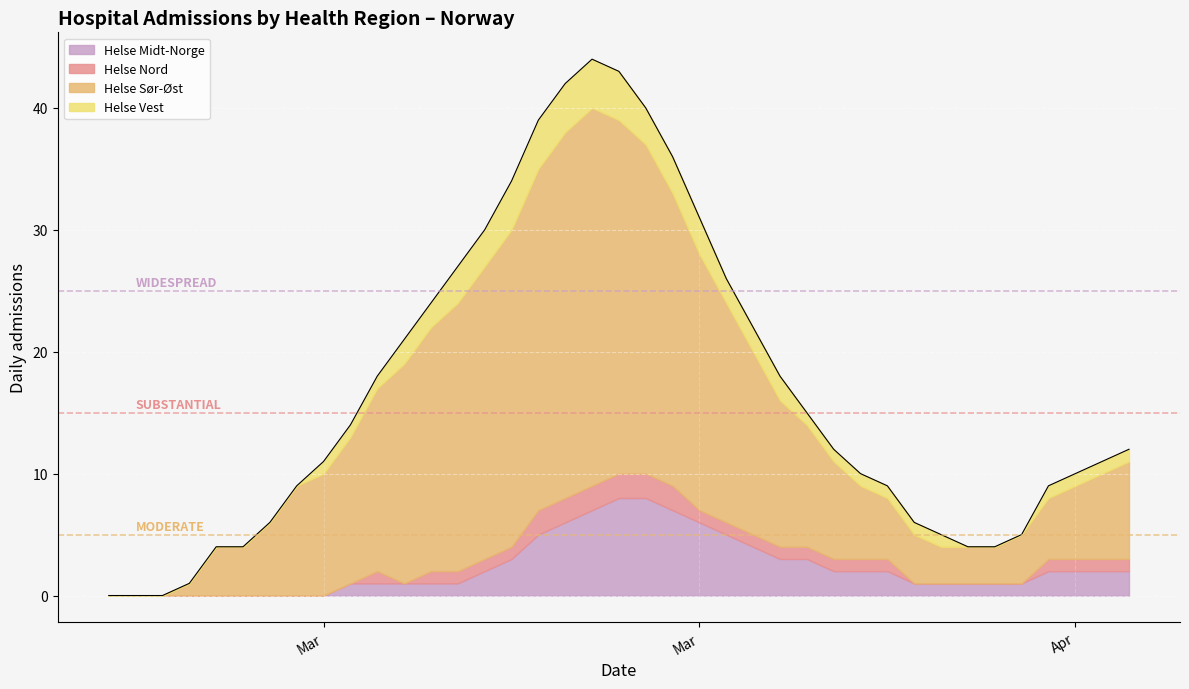

What is the maximum value shown in the chart?

31